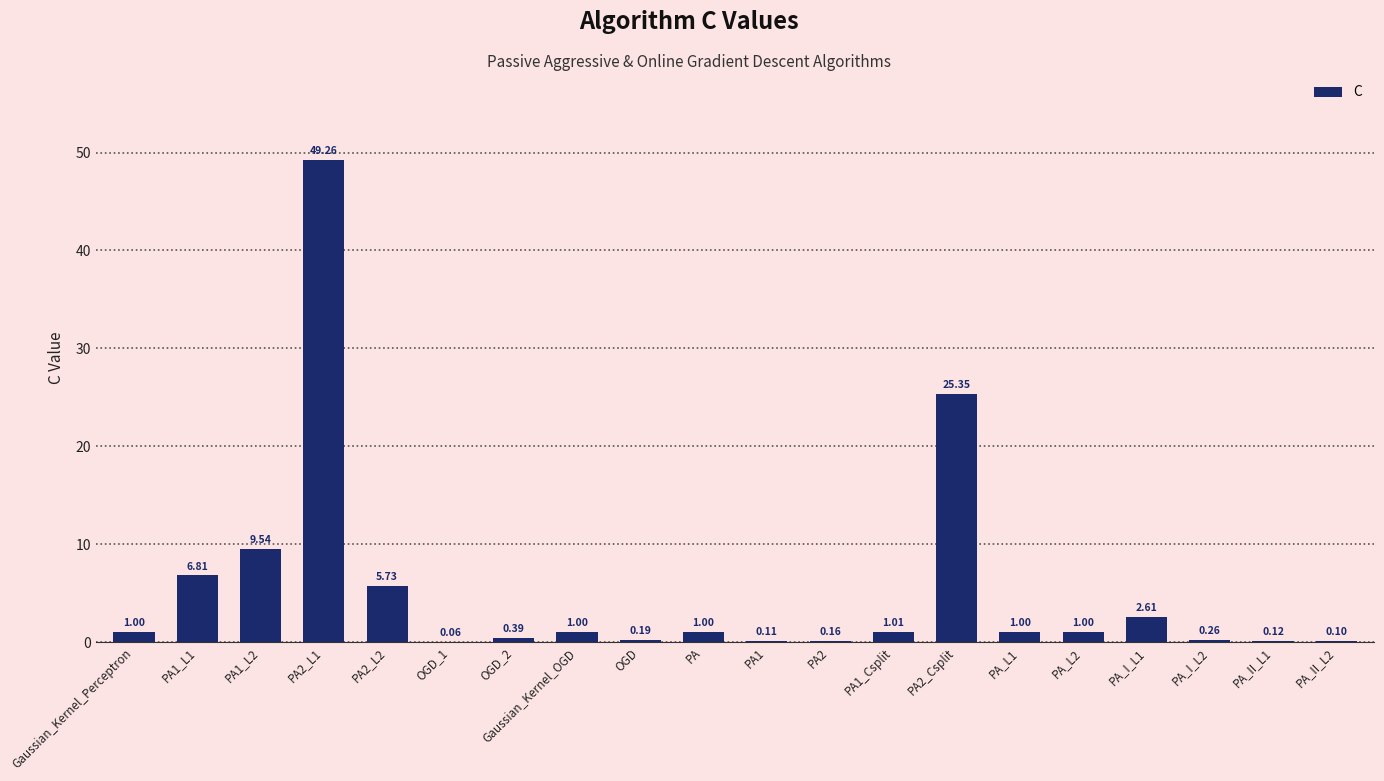

What is the change in value from PA1_Csplit to PA_II_L1?

-0.9